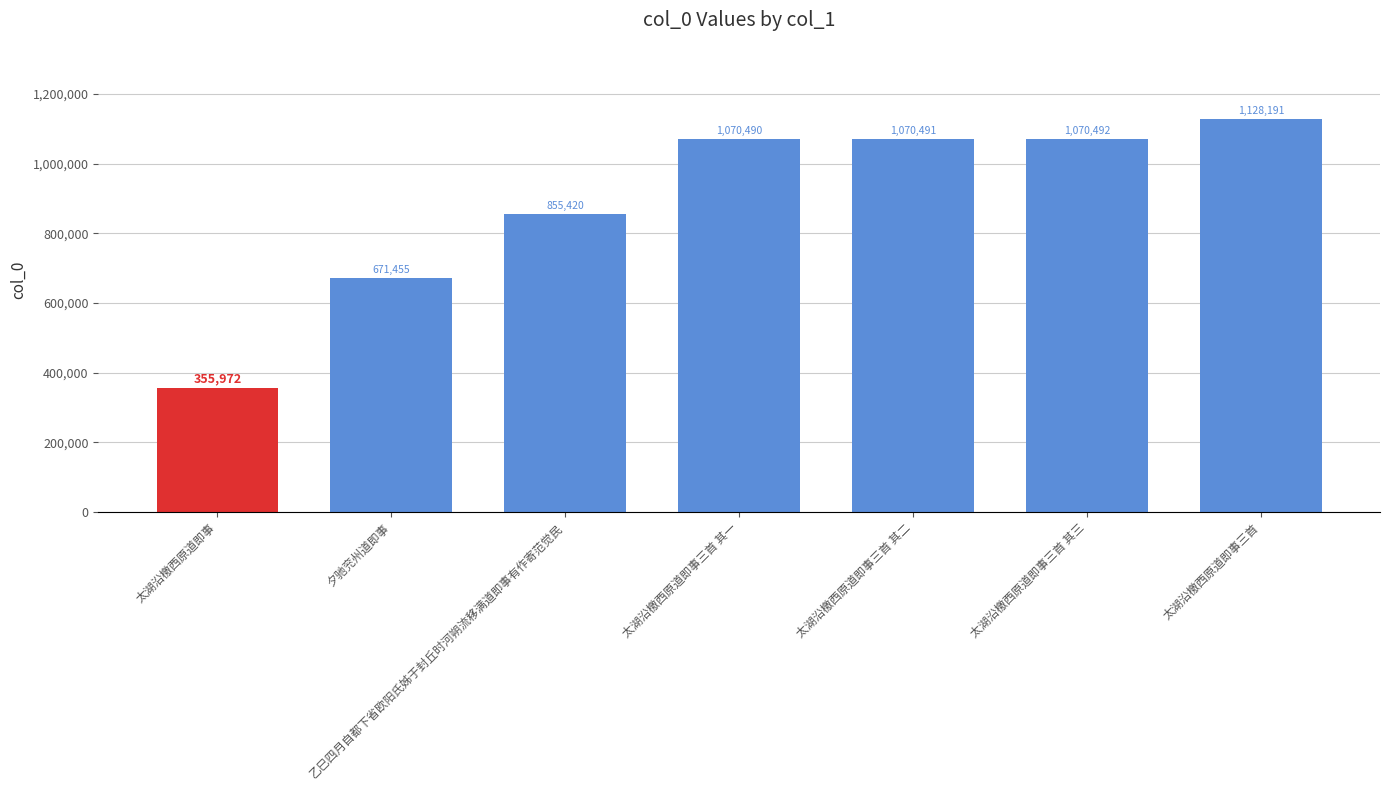

List the labels in order of value, largest first.

太湖沿檄西原道即事三首, 太湖沿檄西原道即事三首 其三, 太湖沿檄西原道即事三首 其二, 太湖沿檄西原道即事三首 其一, 乙巳四月自都下省欧阳氏姊于封丘时河朔流移满道即事有作寄范觉民, 夕驰兖州道即事, 太湖沿檄西原道即事